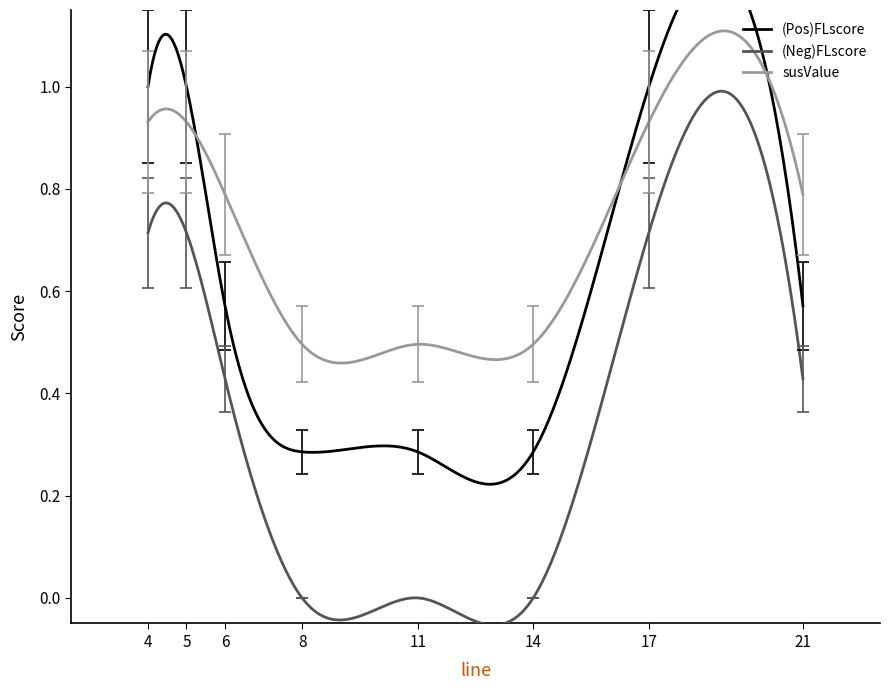

At which category is the sum across all series the highest?

4